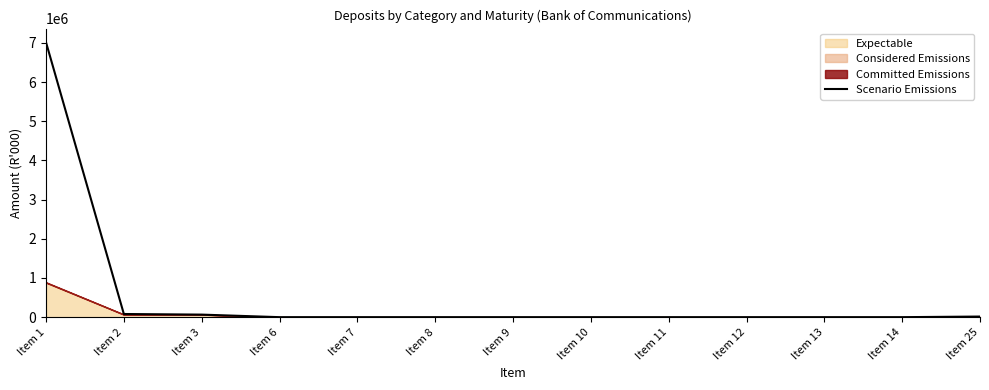

What is the maximum value for Scenario Emissions?

7016435